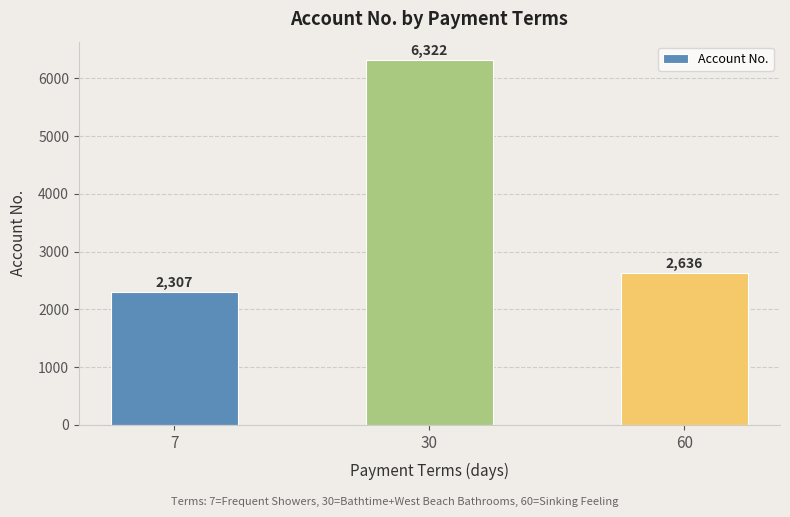

The chart shows a value of 1448 at 60. True or false?

False